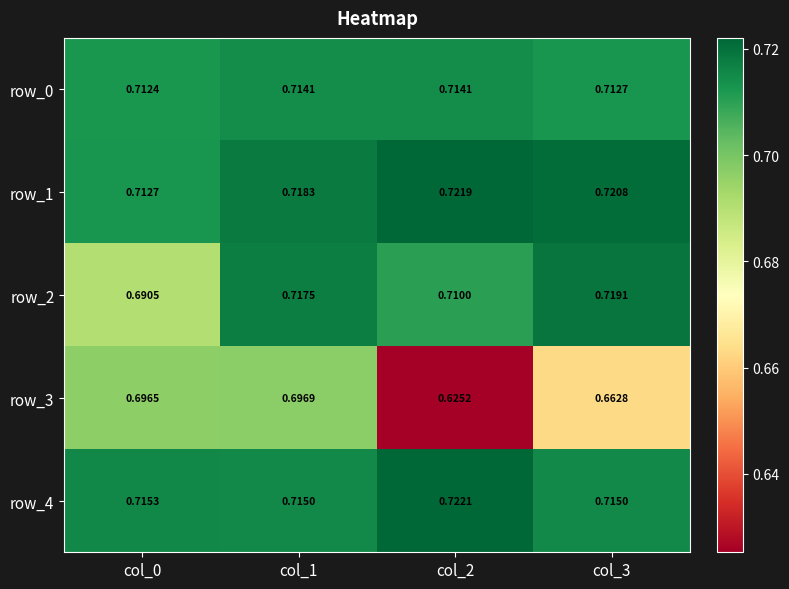

Which series changed the most between col_0 and col_3?

row_3